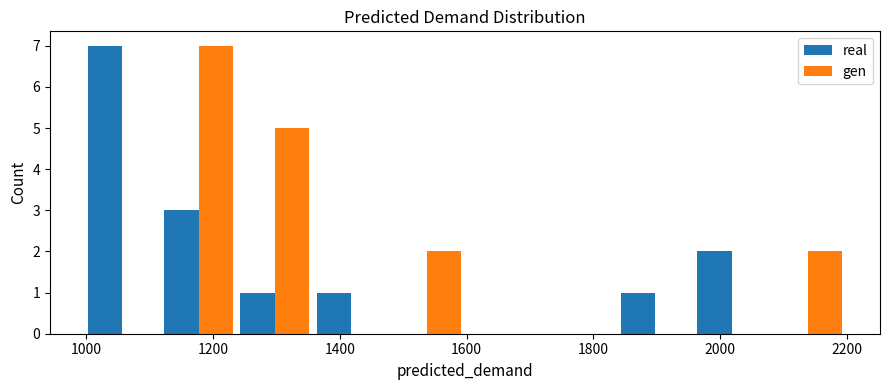

Reading left to right, transcribe this chart: for each range on the x-axis, give the height of each series' bar. Neither the bar edges nor the heights are printed on the chart, so give them approximately, as read against the axes.

1000 to 1120: real=7	gen=0
1120 to 1240: real=3	gen=7
1240 to 1360: real=1	gen=5
1360 to 1480: real=1	gen=0
1480 to 1600: real=0	gen=2
1600 to 1720: real=0	gen=0
1720 to 1840: real=0	gen=0
1840 to 1960: real=1	gen=0
1960 to 2080: real=2	gen=0
2080 to 2200: real=0	gen=2